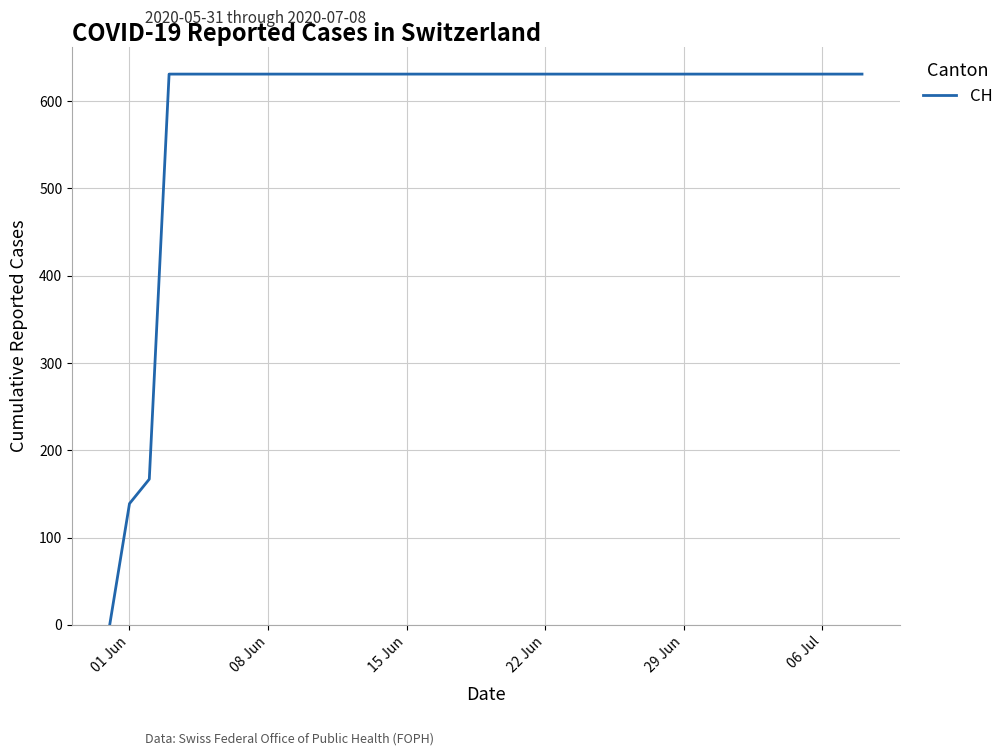

What is the maximum value shown in the chart?

631